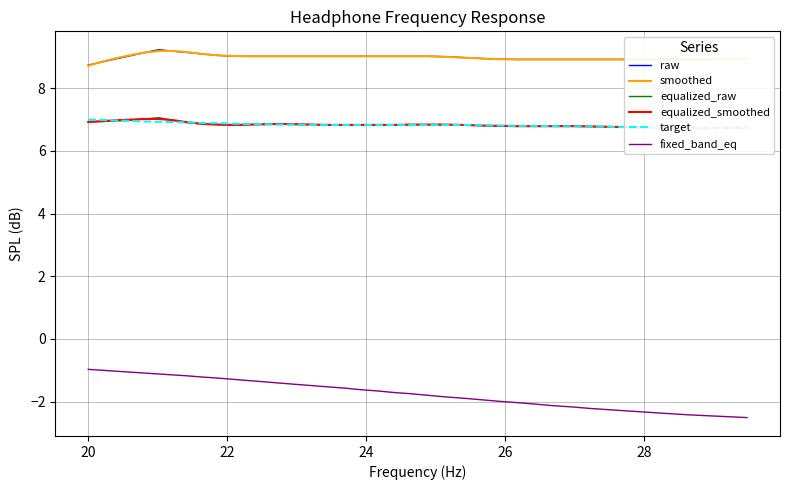

True or false: smoothed and fixed_band_eq cross at least once.

False